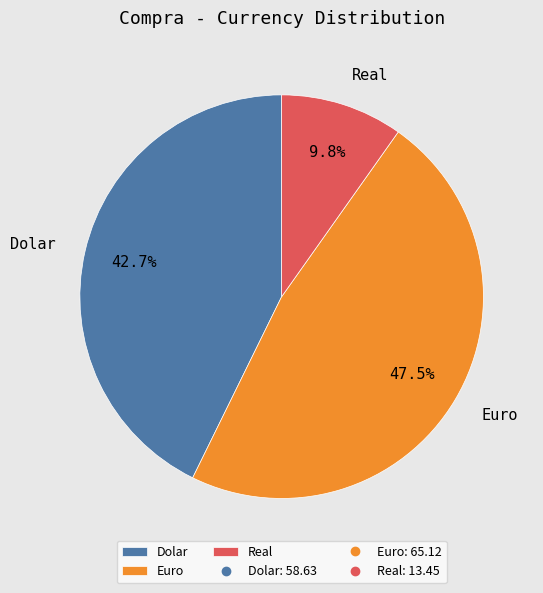

Approximately how many times larger is the value at Euro compared to Real?

4.8